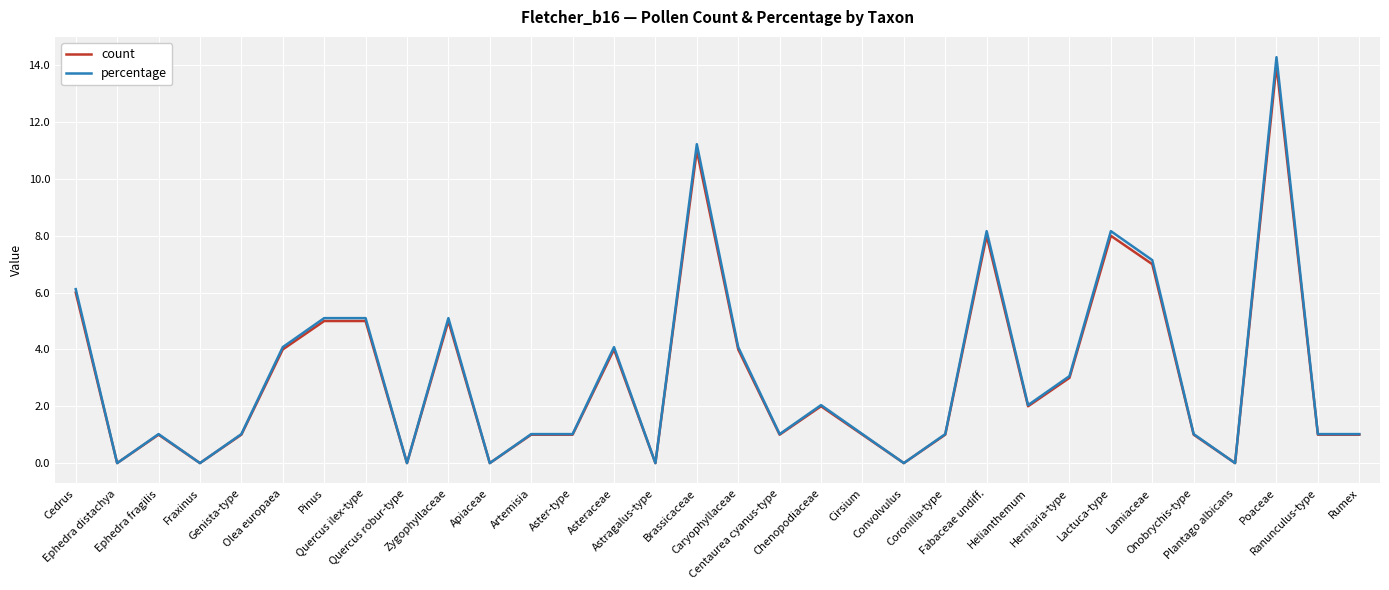

At which category is the sum across all series the highest?

Poaceae